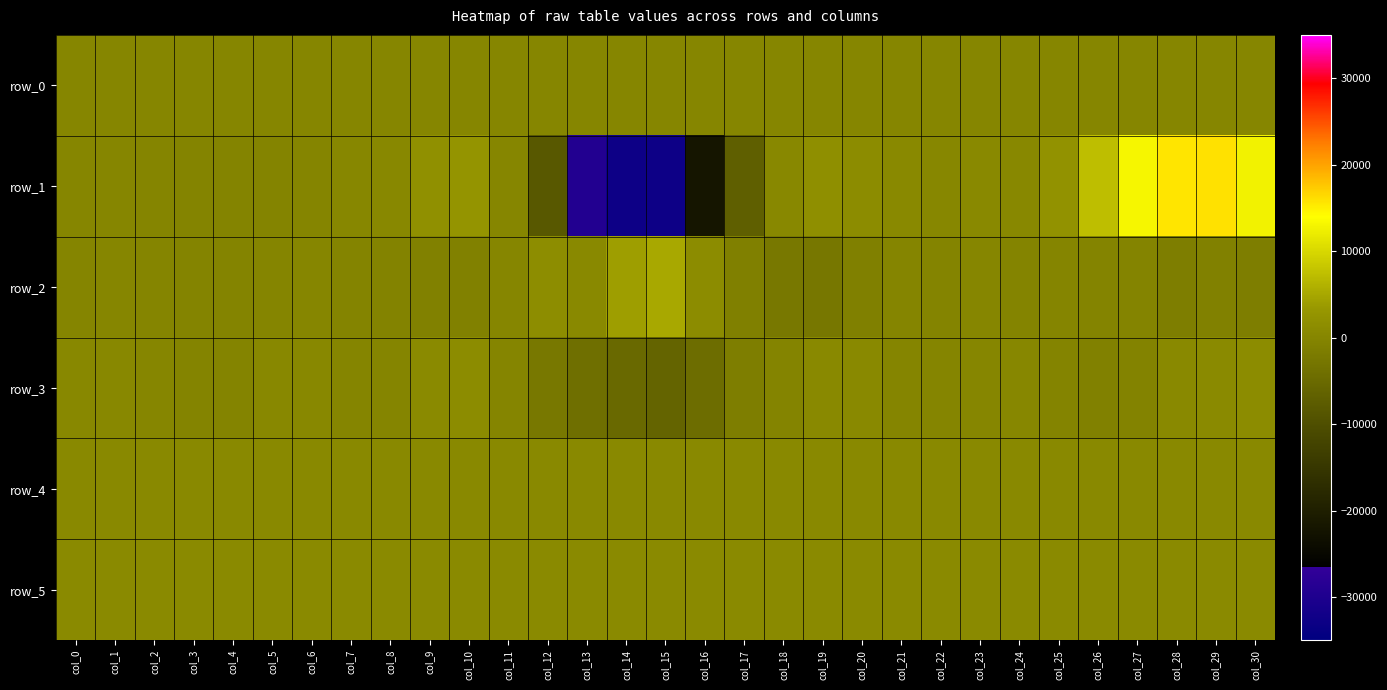

Is the value of row_4 at col_3 greater than the value of row_1 at col_3?

Yes